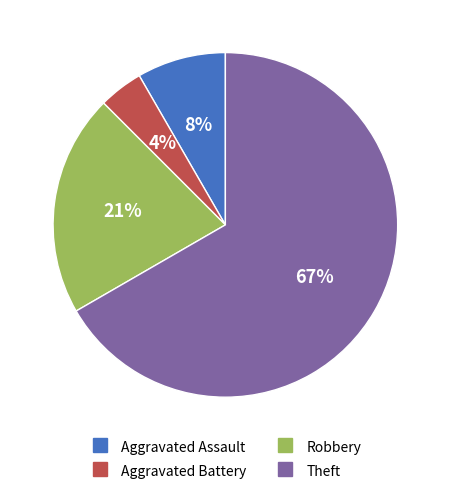

Which slice represents more than half of the pie?

Theft